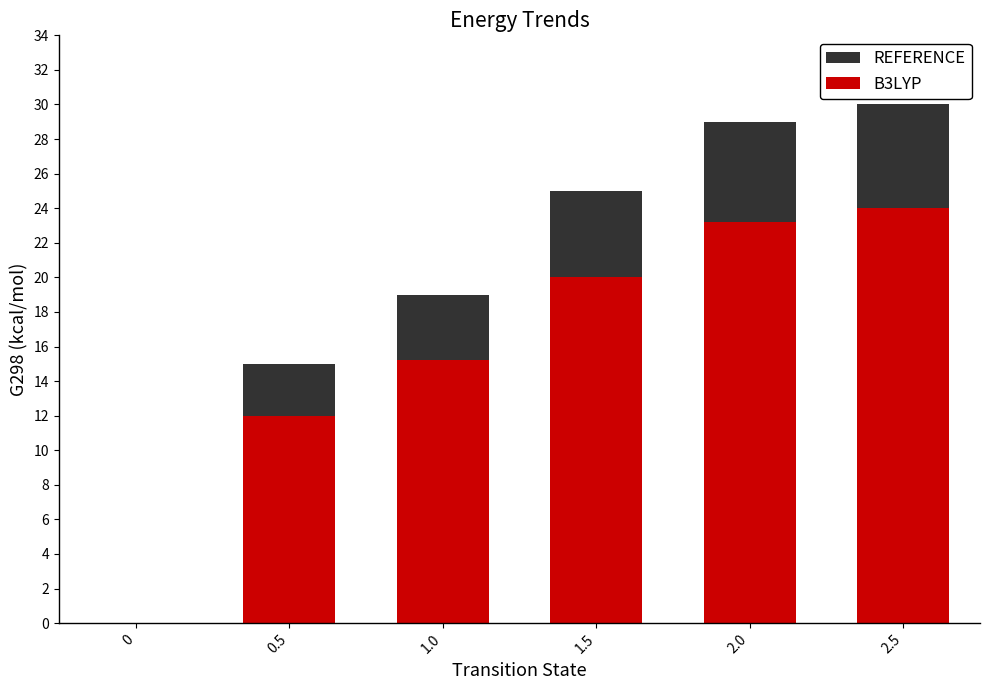

What are all the series names shown in the legend?

REFERENCE, B3LYP